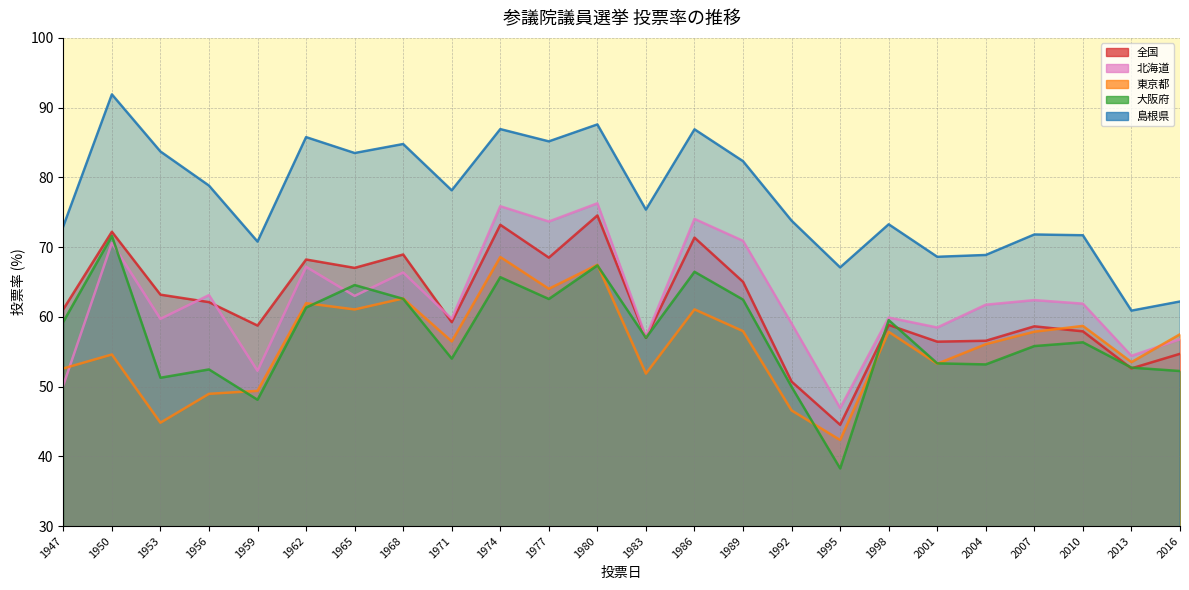

Where is the first local maximum for 東京都?

1950